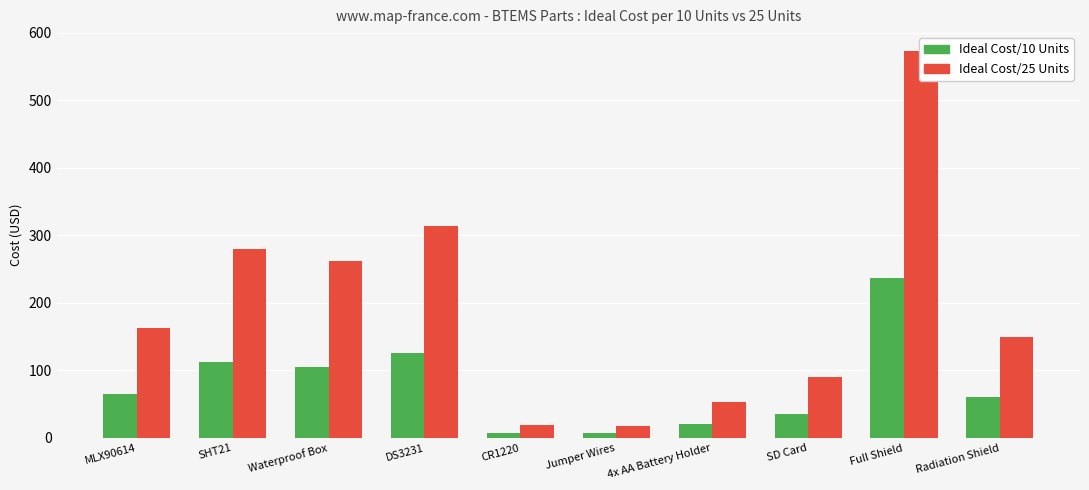

What is the sum of all Ideal Cost/10 Units values?

776.0